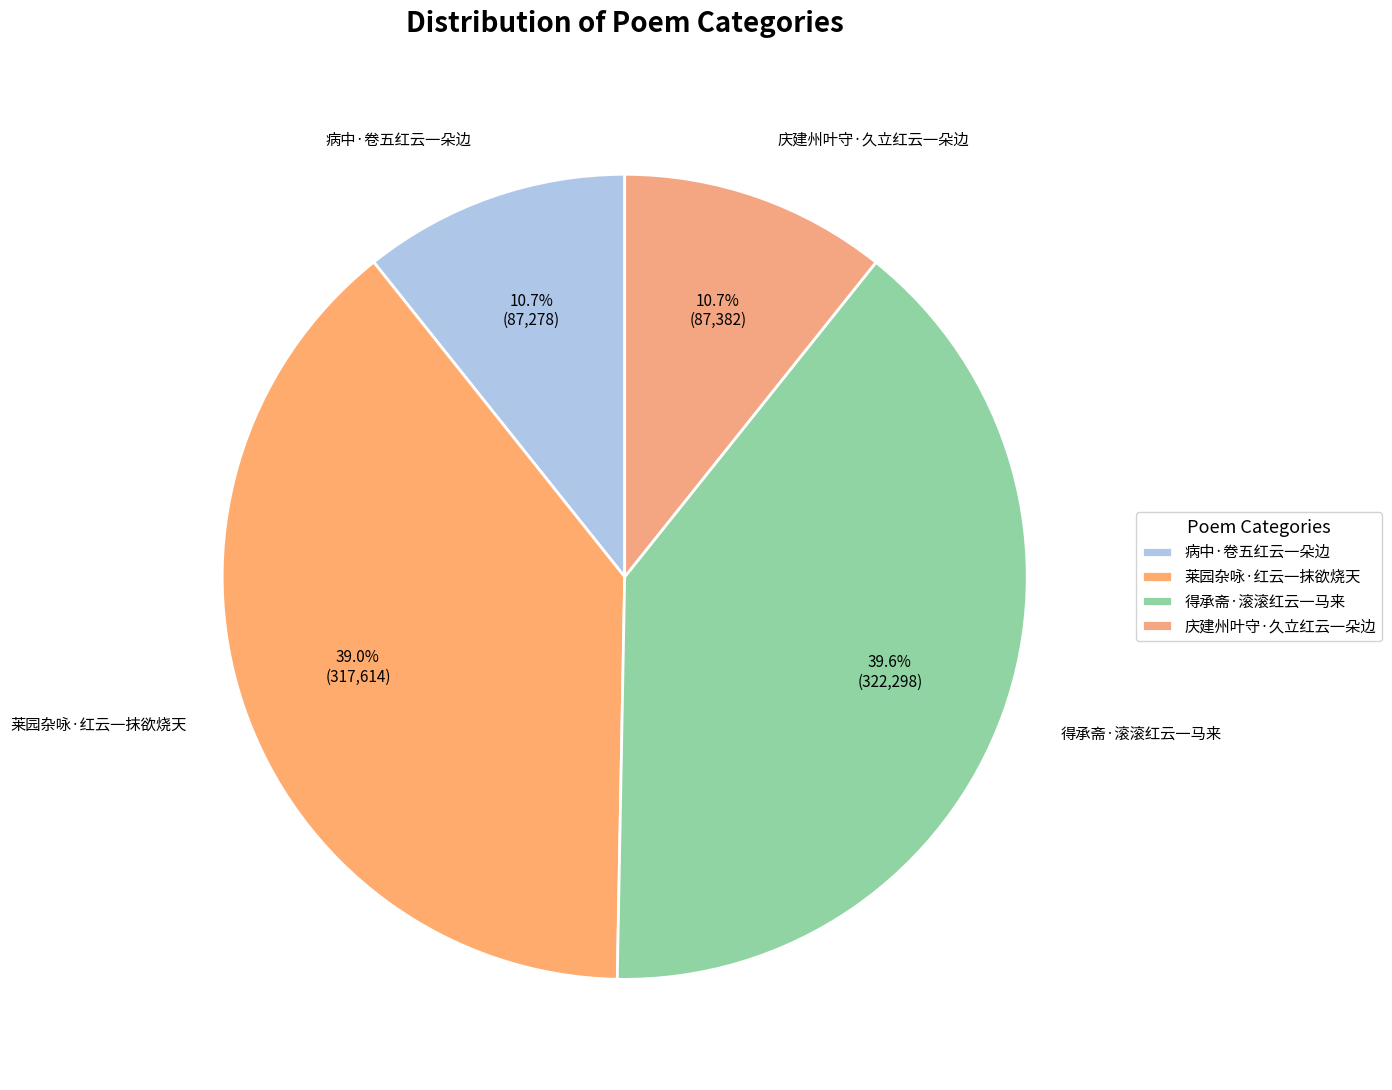

What percentage is the 病中·卷五红云一朵边 slice, to the nearest percent?

11%